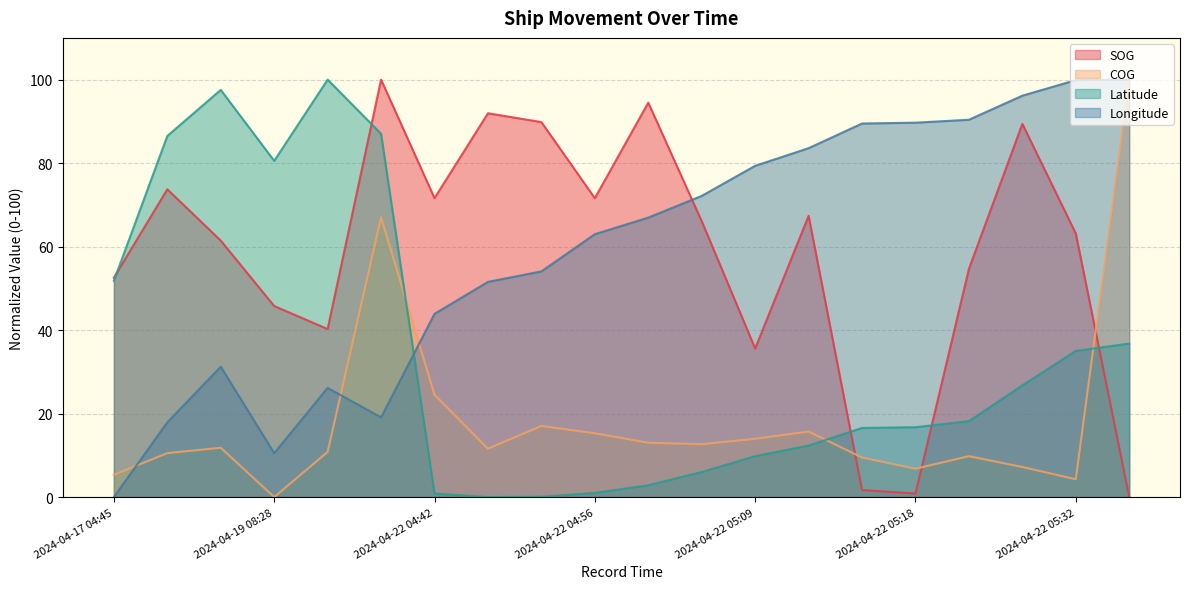

What is the sum of the COG values at 2024-04-22 04:50 and 2024-04-22 05:09?

31.0